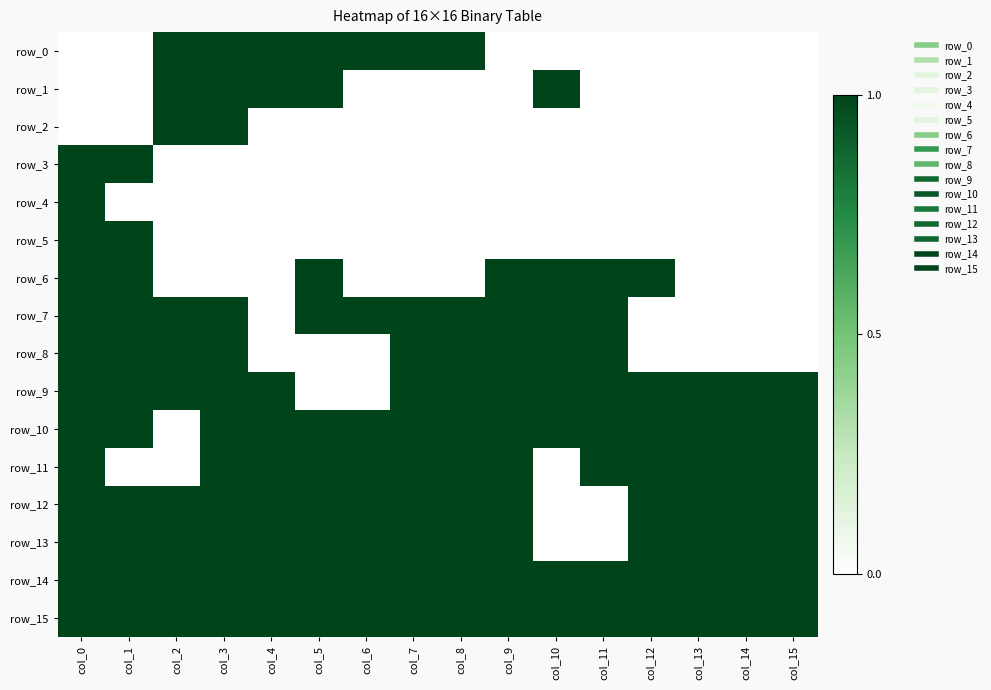

Between col_11 and col_3, which is larger?

col_3